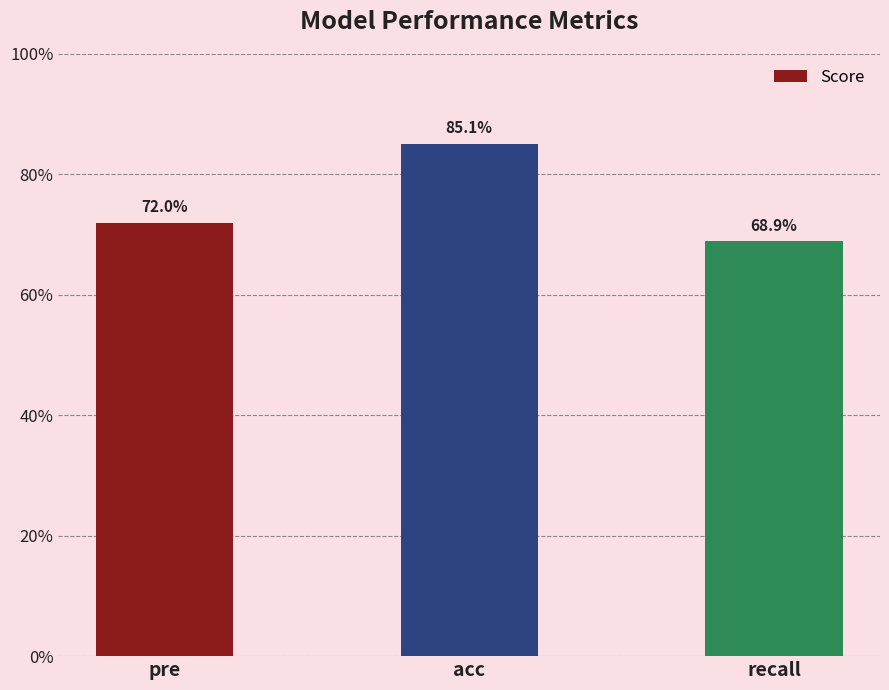

Which label corresponds to the smallest value in the chart?

recall